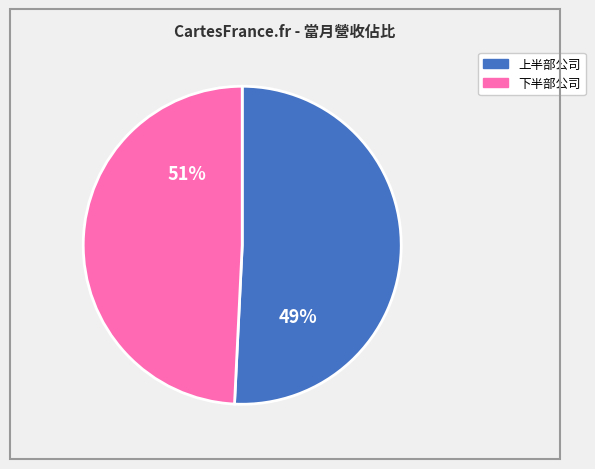

Does 上銀 account for over 50% of the chart?

No